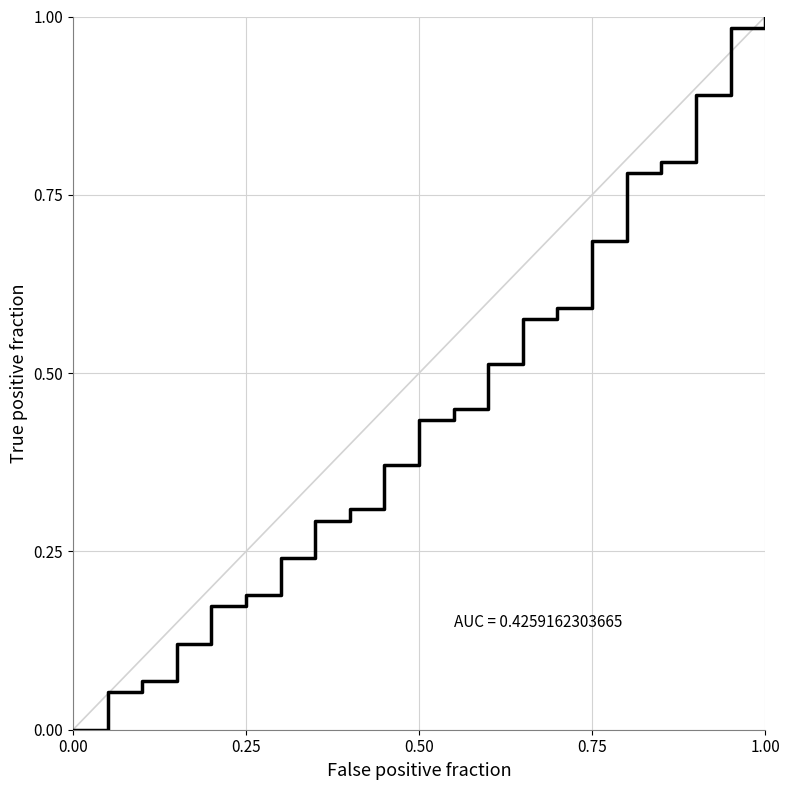

True or false: the data has more than 1 interior local peaks.

False